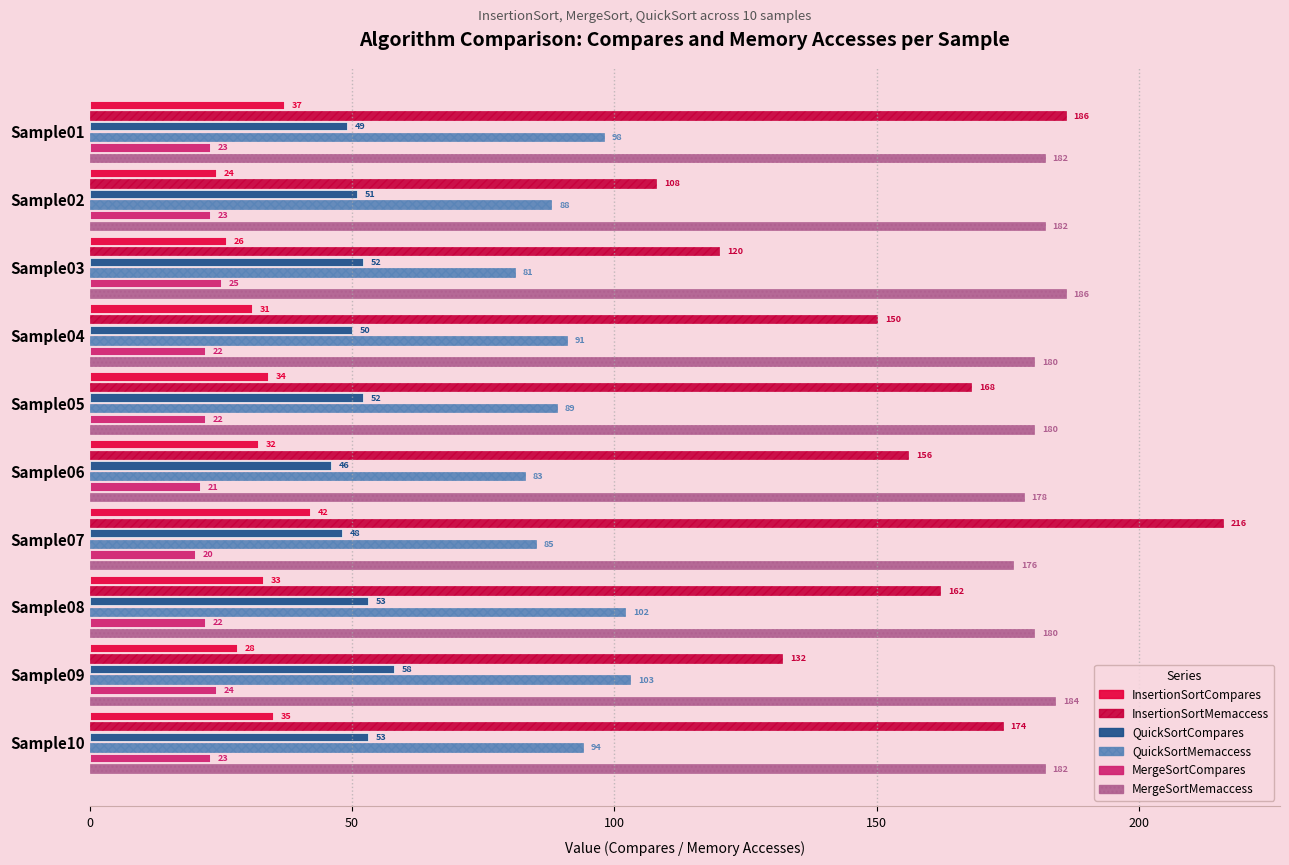

Which label corresponds to the largest value in the chart?

Sample07